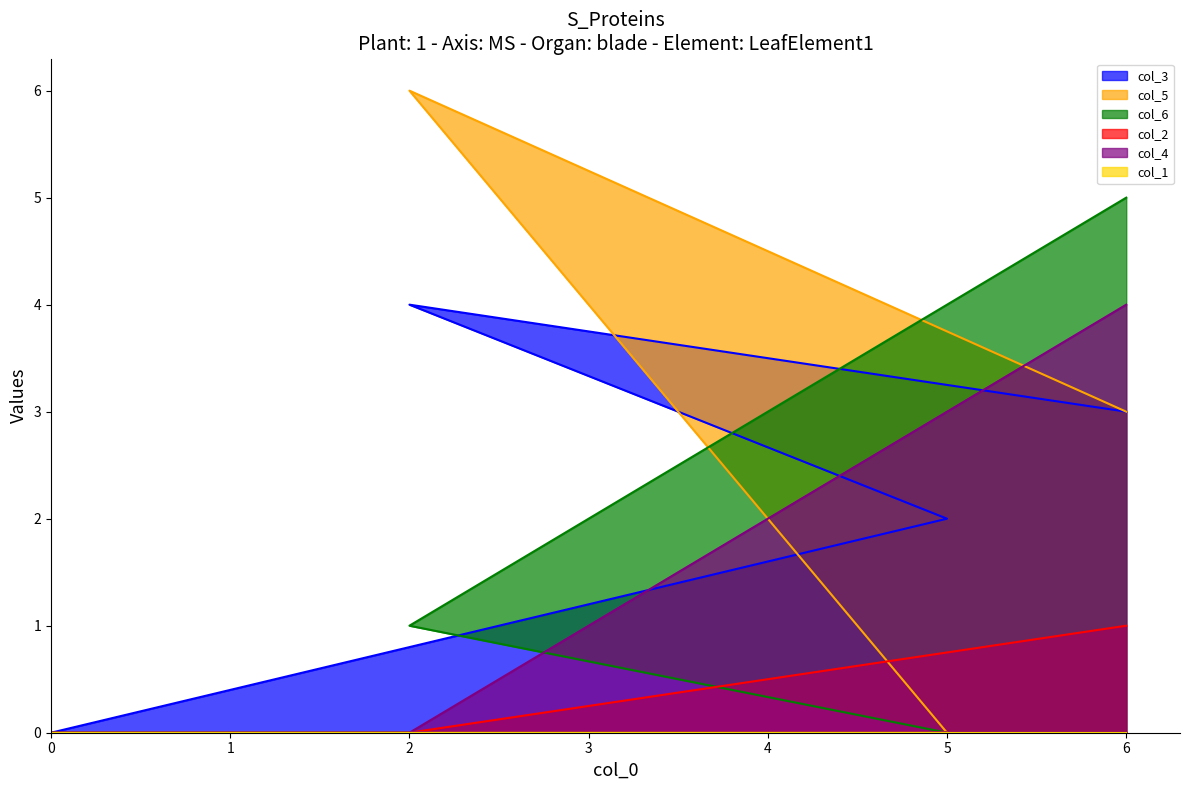

Between 2 and 5, which series saw the biggest shift?

col_5